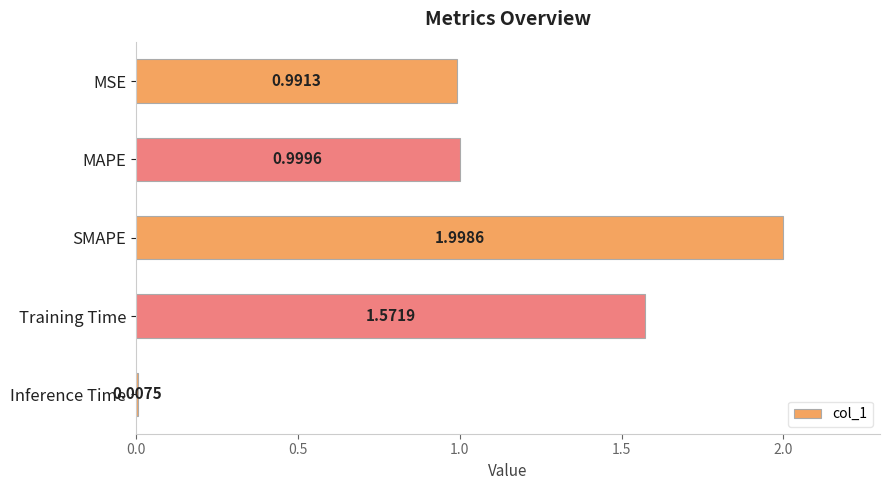

At which category does the chart reach its peak across all series?

SMAPE